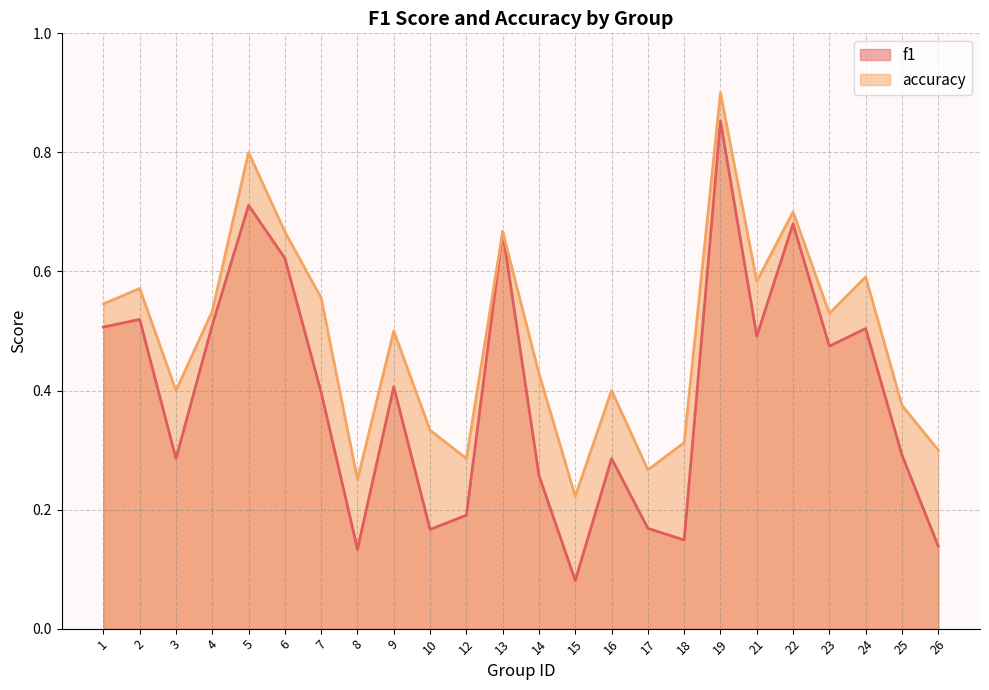

True or false: f1 and accuracy intersect in this chart.

False